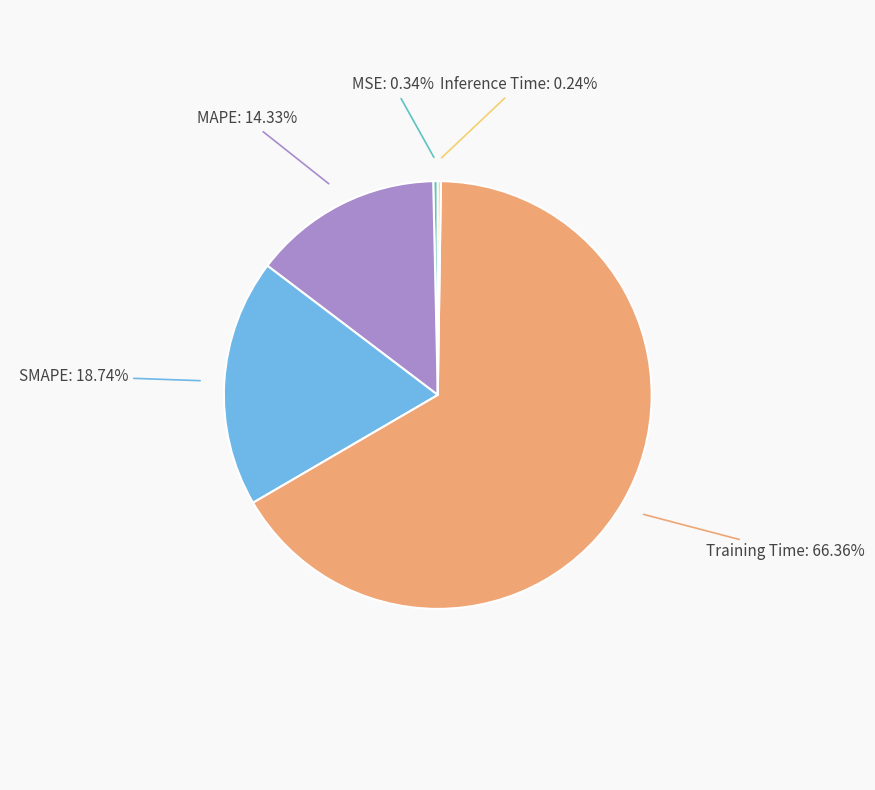

To the nearest percent, what is the average slice percentage?

20%